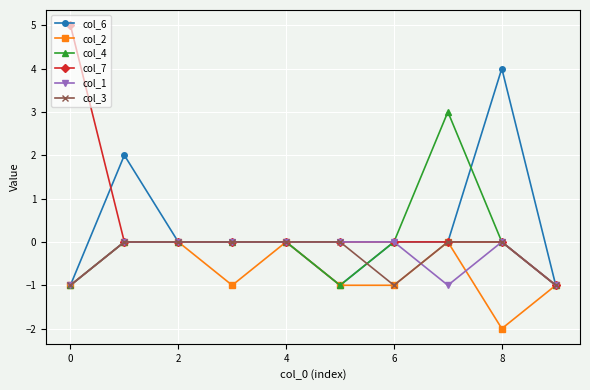

Which series has the largest range (max minus min)?

col_7